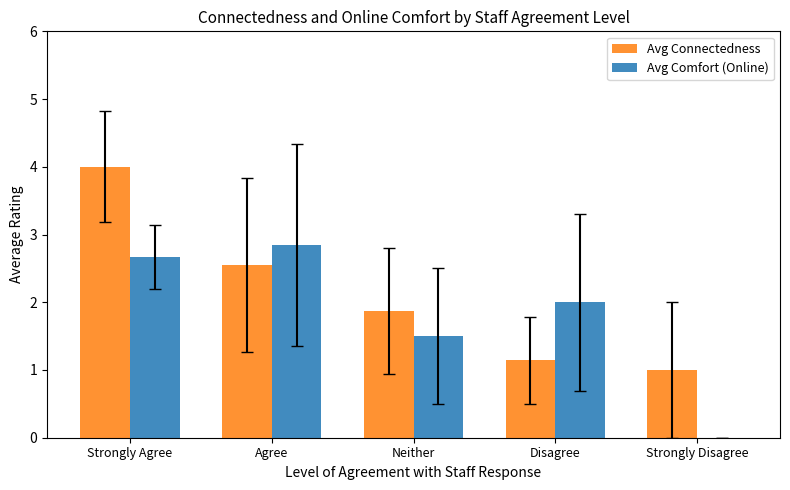

Between Strongly Agree and Neither, which series saw the biggest shift?

Avg Connectedness